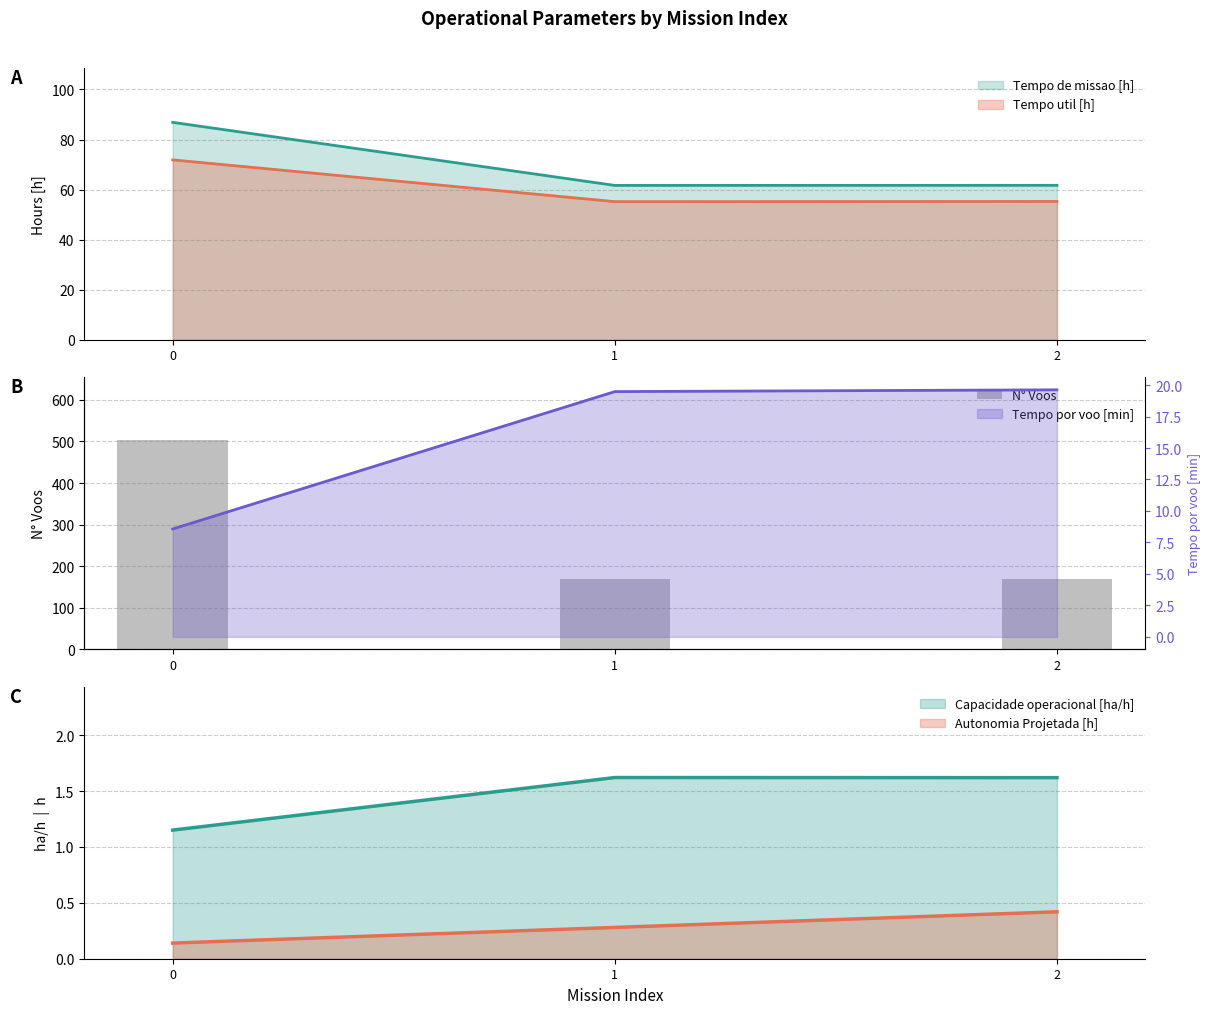

How many values exceed 170?

1